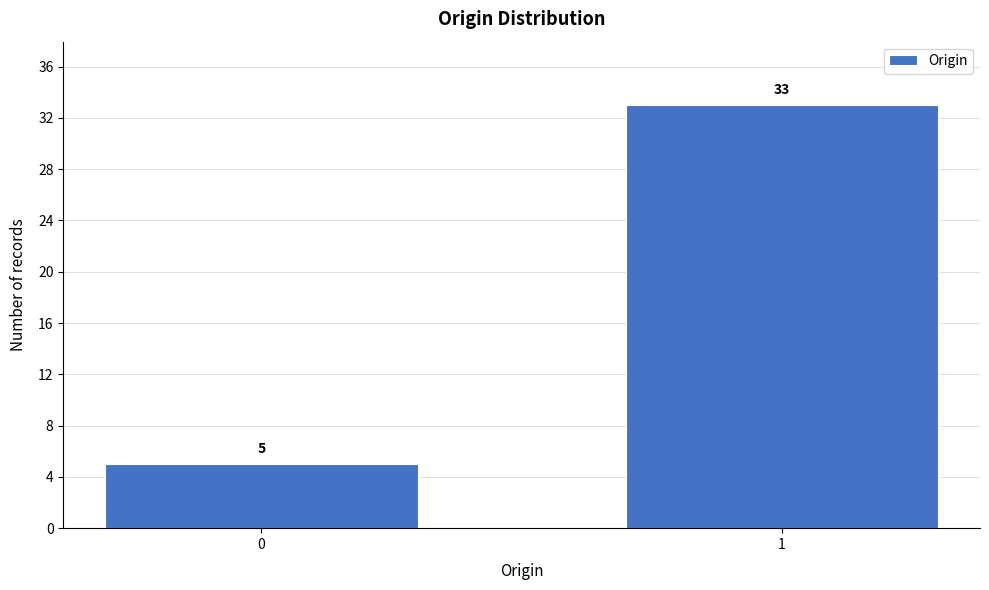

Reading left to right, transcribe all the data shown in this chart.

0=5	1=33